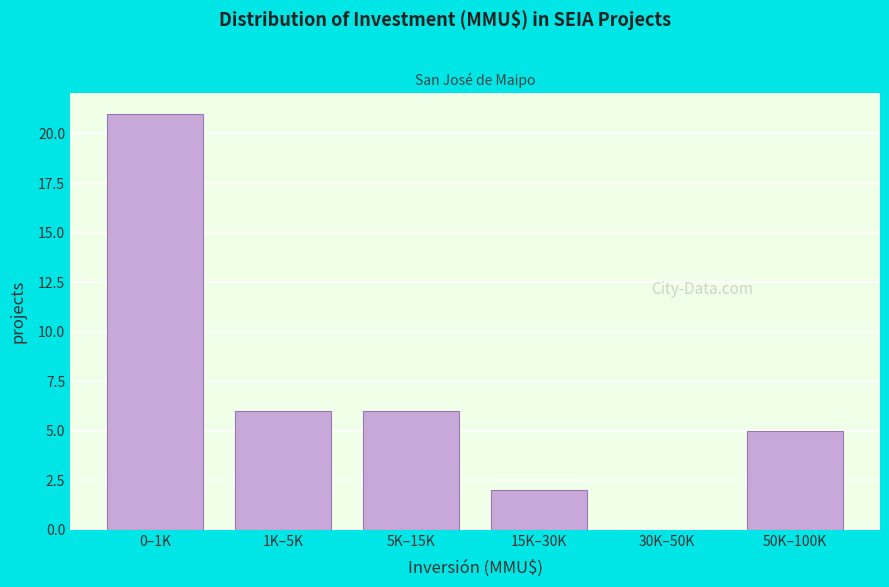

Reading right to left, list all the values displayed in this chart.

50K–100K=5	30K–50K=0	15K–30K=2	5K–15K=6	1K–5K=6	0–1K=21